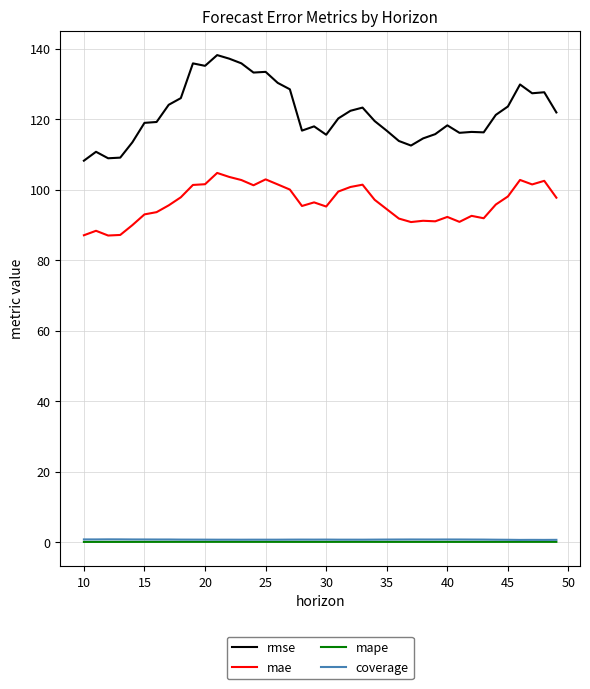

Which series has the widest spread of values?

rmse